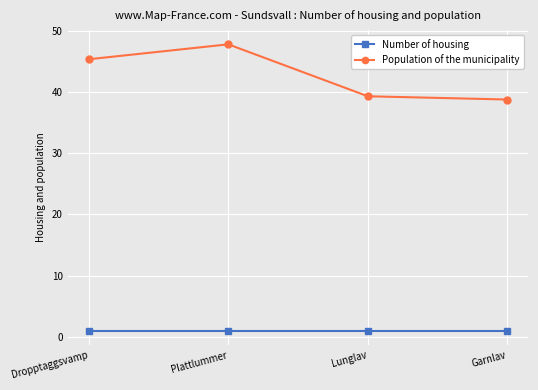

What is the difference between the maximum and second lowest values in the Population of the municipality series?

8.5